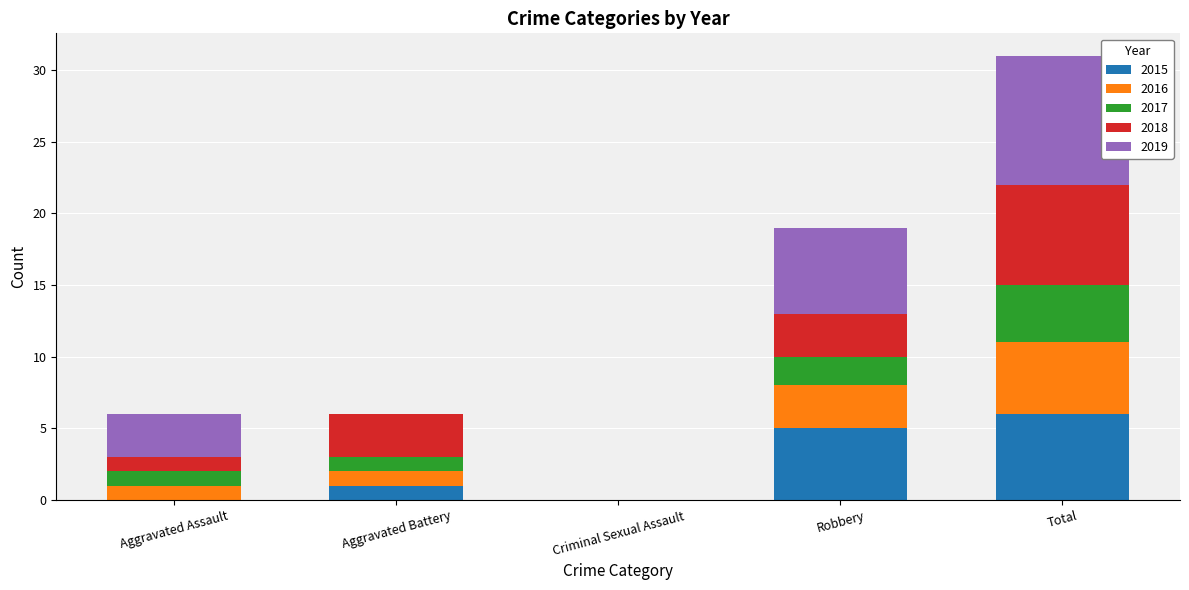

Reading right to left, transcribe the values for 2015.

Total=6	Robbery=5	Criminal Sexual Assault=0	Aggravated Battery=1	Aggravated Assault=0